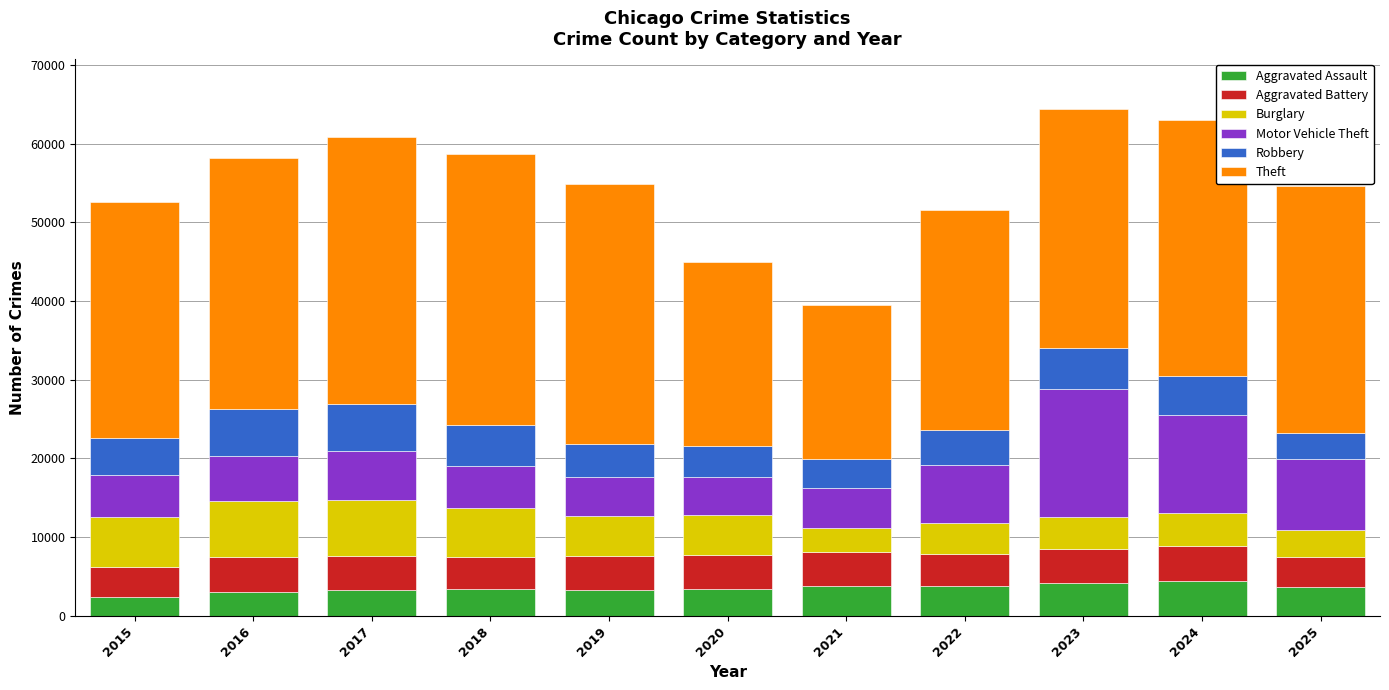

What is the sum of all Aggravated Assault values?

38579